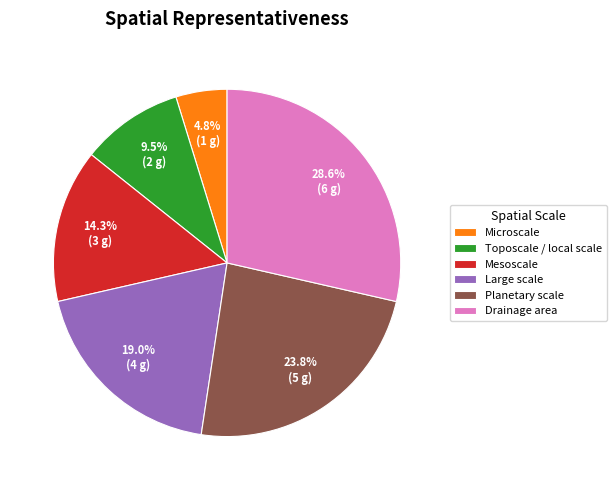

Which has a higher value, Drainage area or Mesoscale?

Drainage area